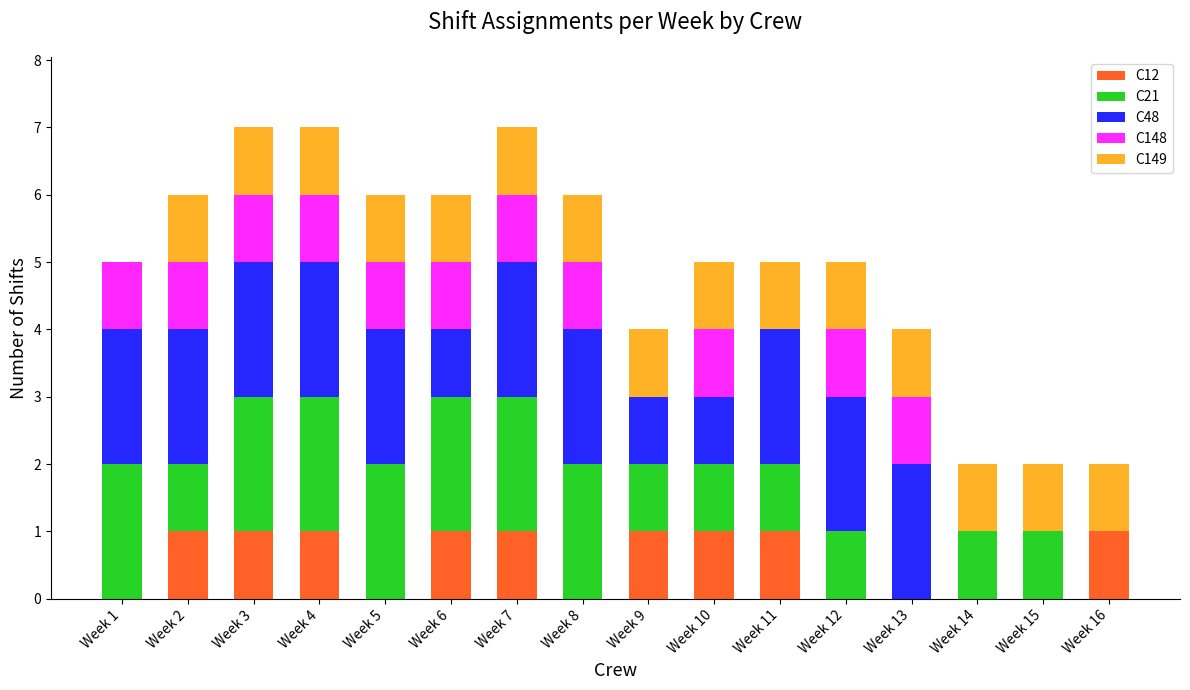

Count the number of categories in the chart.

16